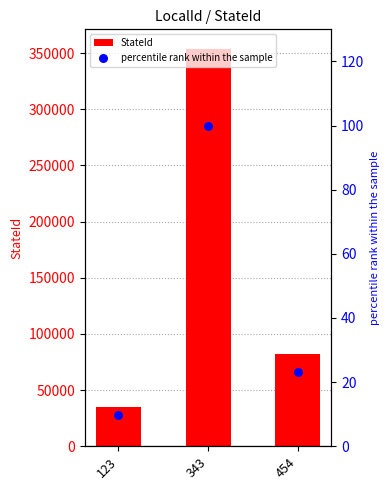

Which series reaches the maximum Y coordinate?

StateId